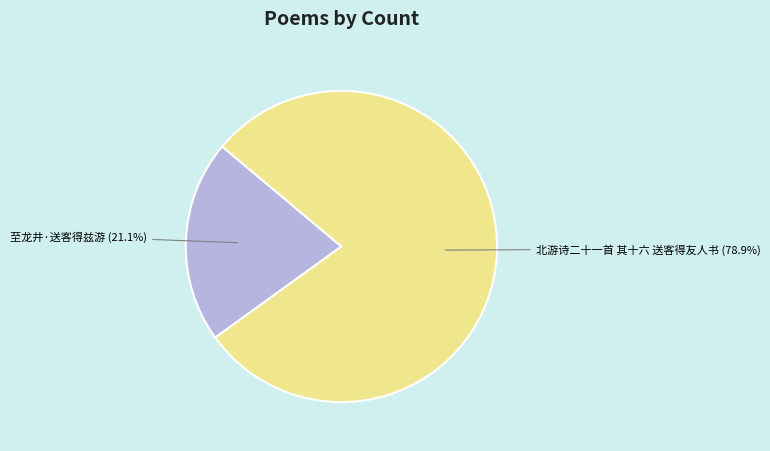

The 至龙井·送客得兹游 slice represents 13% of the pie. True or false?

False